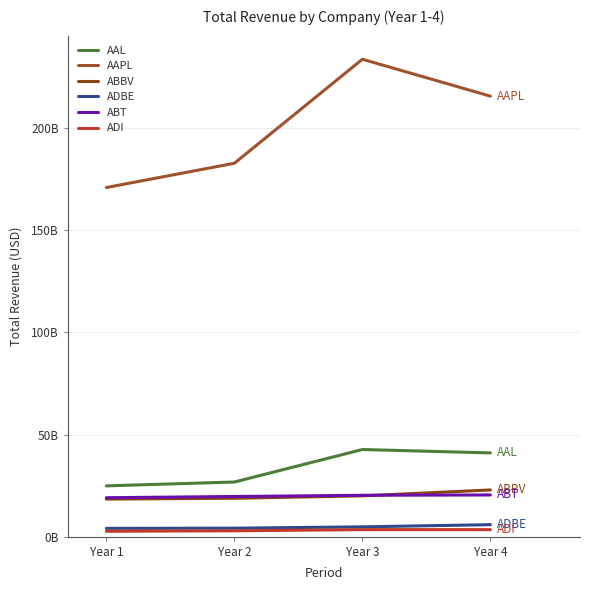

Reading left to right, what are all the values shown in this chart?

AAL: Year 1=24855000000	Year 2=26743000000	Year 3=42650000000	Year 4=40990000000
AAPL: Year 1=170910000000	Year 2=182795000000	Year 3=233715000000	Year 4=215639000000
ABBV: Year 1=18380000000	Year 2=18790000000	Year 3=19960000000	Year 4=22859000000
ADBE: Year 1=4055240000	Year 2=4147065000	Year 3=4795511000	Year 4=5854430000
ABT: Year 1=19050000000	Year 2=19657000000	Year 3=20247000000	Year 4=20405000000
ADI: Year 1=2633689000	Year 2=2864773000	Year 3=3435092000	Year 4=3421409000